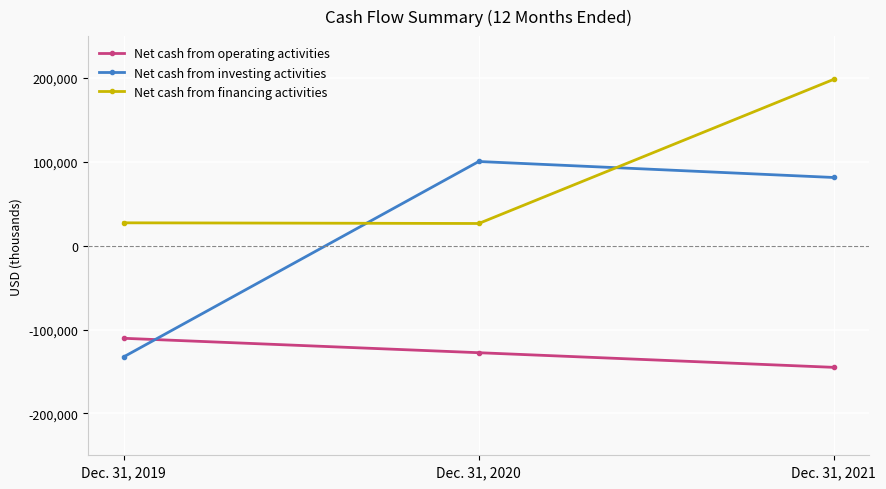

What is the average value of the Net cash from operating activities series?

-127738